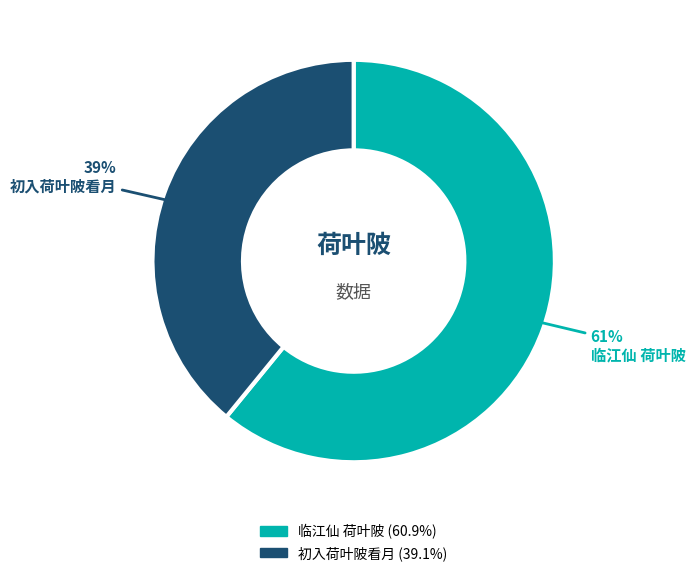

Which category has the smallest portion of the pie?

初入荷叶陂看月